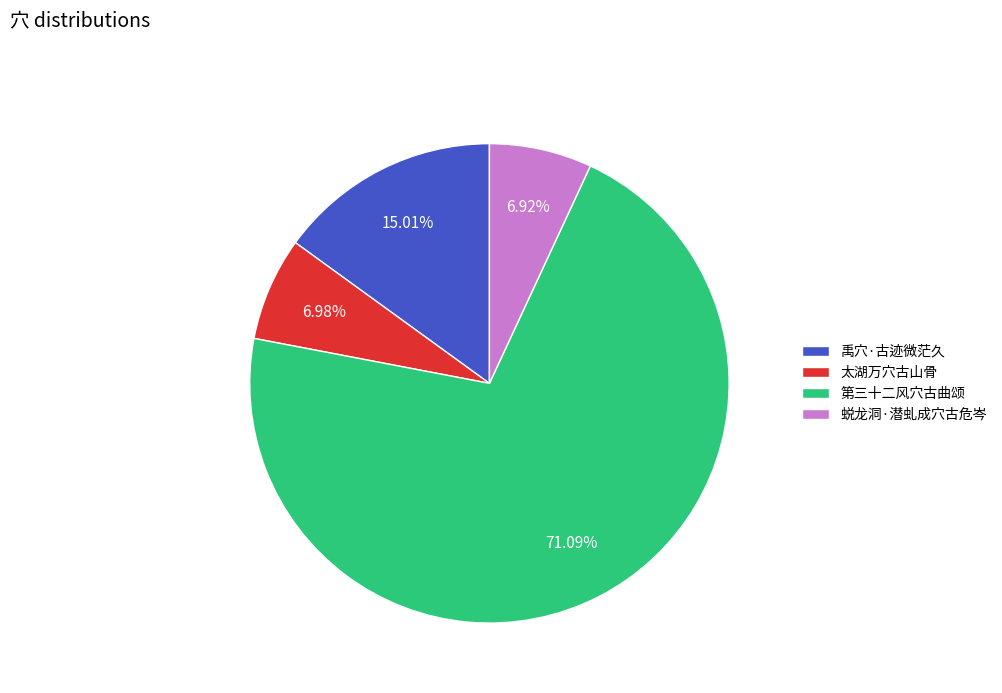

What is the largest slice in the pie chart?

第三十二风穴古曲颂